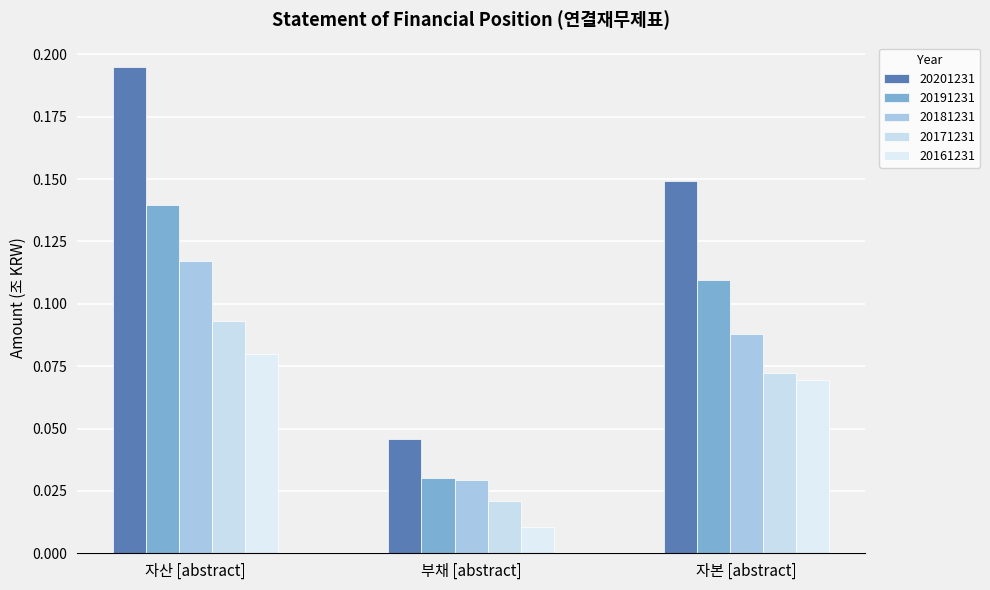

True or false: 20191231 has a value of 0.0 at 자본 [abstract].

False